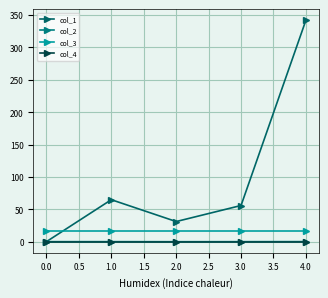

Which series has the largest total across all categories?

col_1